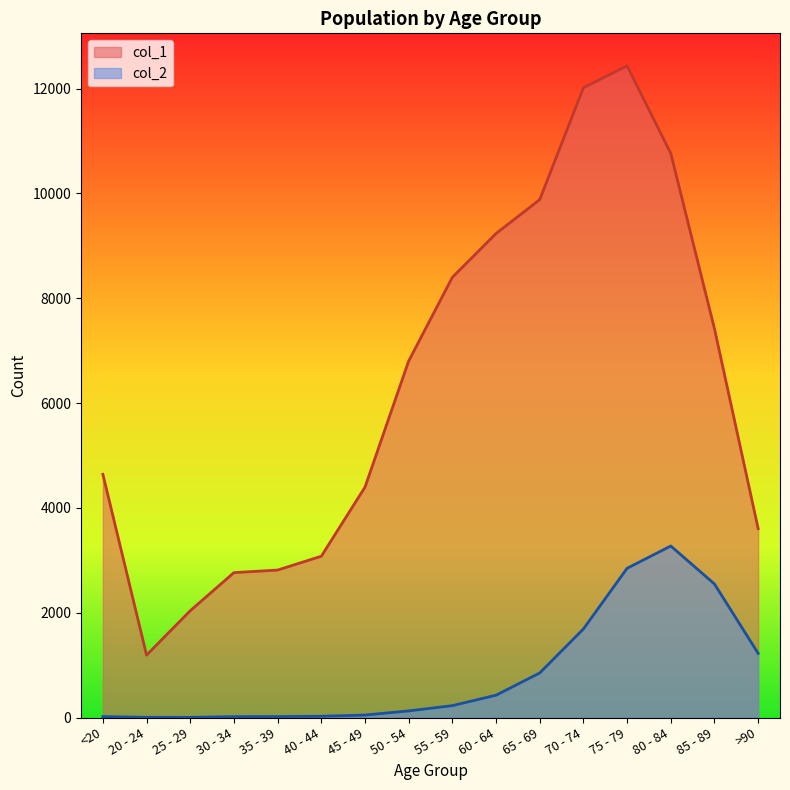

Reading left to right, extract all data points from this chart.

col_1: <20=4641	20 - 24=1191	25 - 29=2038	30 - 34=2765	35 - 39=2814	40 - 44=3078	45 - 49=4396	50 - 54=6803	55 - 59=8400	60 - 64=9236	65 - 69=9883	70 - 74=12018	75 - 79=12434	80 - 84=10764	85 - 89=7417	>90=3604
col_2: <20=18	20 - 24=4	25 - 29=3	30 - 34=17	35 - 39=18	40 - 44=24	45 - 49=47	50 - 54=126	55 - 59=227	60 - 64=426	65 - 69=850	70 - 74=1690	75 - 79=2848	80 - 84=3273	85 - 89=2548	>90=1224